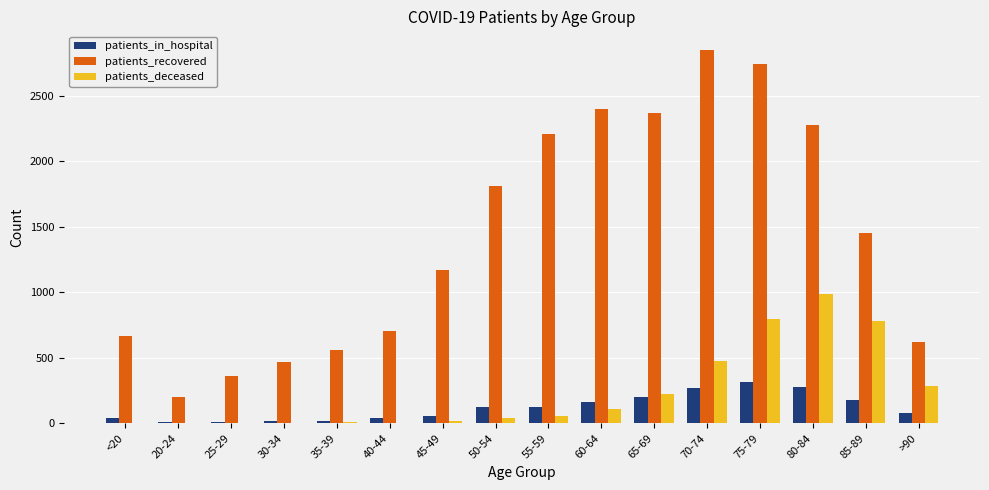

Count the number of categories in the chart.

16